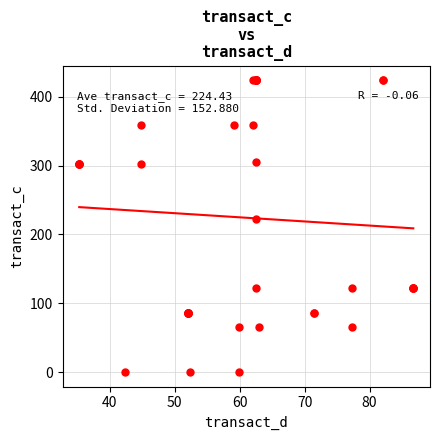

What Y value in the scatter plot is closest to 212?

221.9